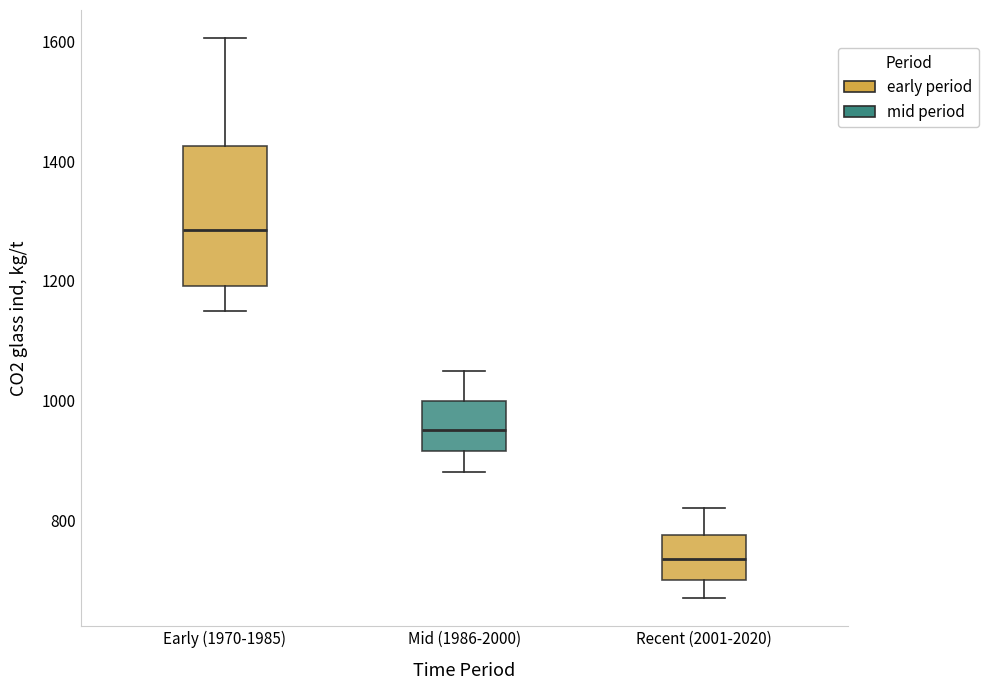

Comparing the boxes themselves (not the whiskers), which one is the tallest?

Early (1970-1985)